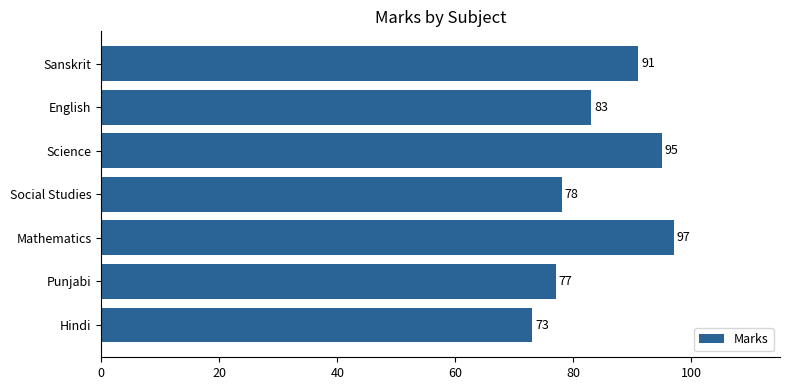

Which has a higher value, Hindi or Science?

Science